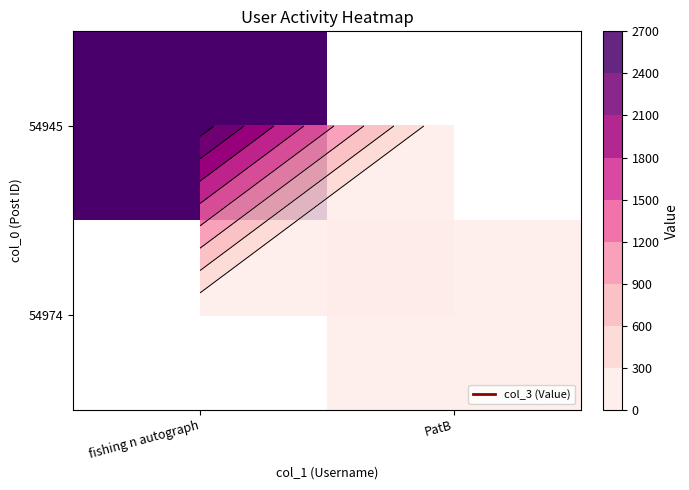

Which has a higher value, PatB or fishing n autograph?

fishing n autograph